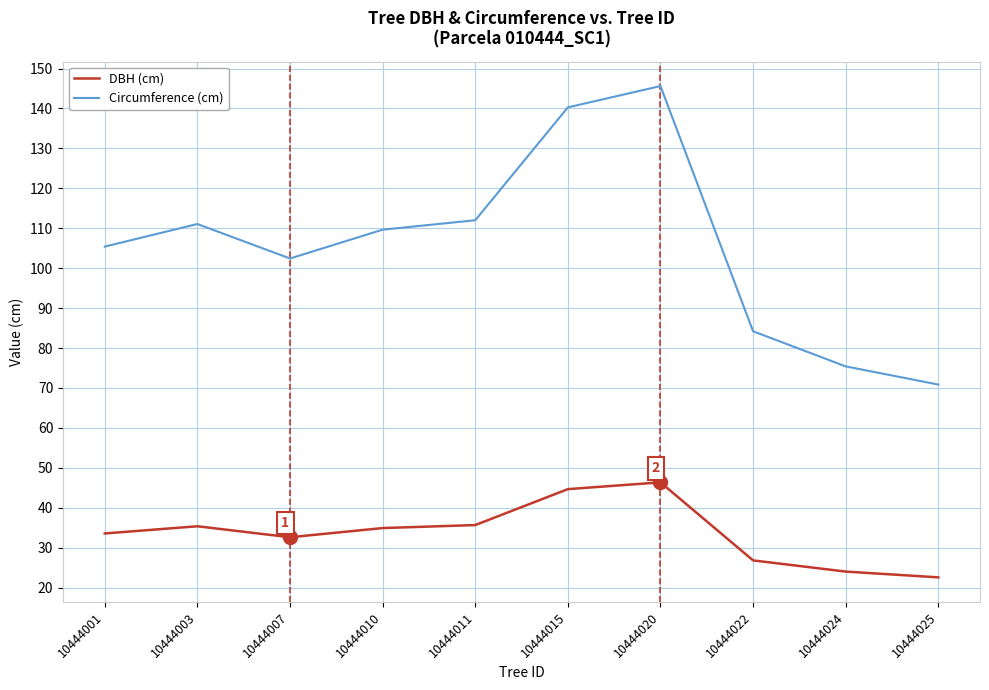

True or false: Circumference (cm) and DBH (cm) cross at least once.

False